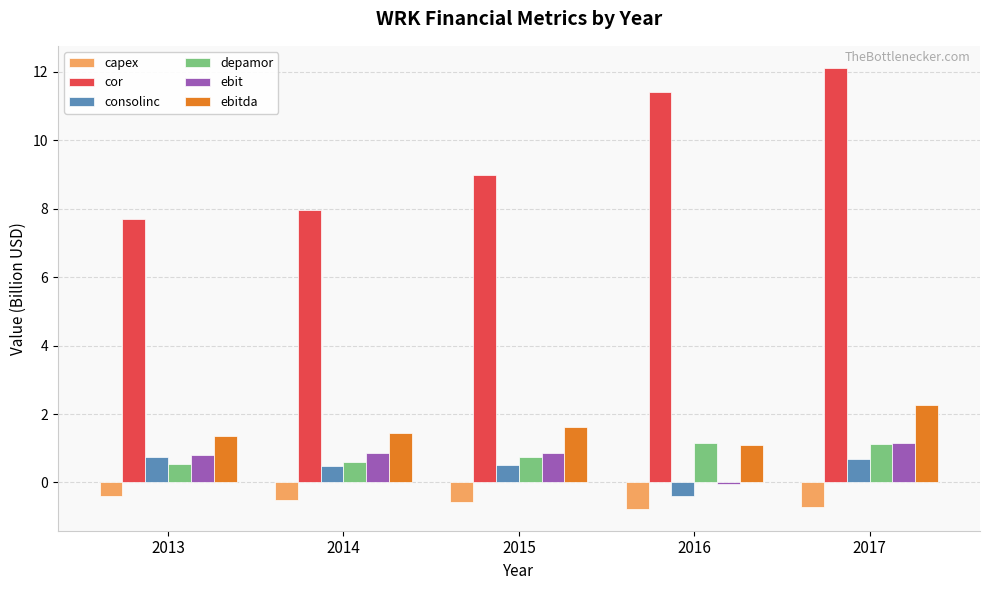

True or false: capex has a value of -0.8 at 2016.

True